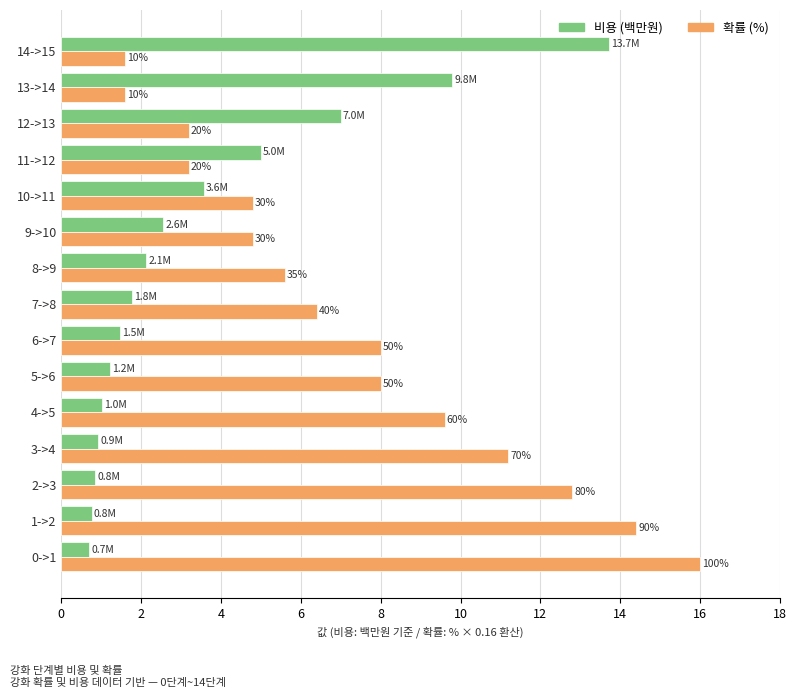

What is the minimum value shown in the chart?

0.7